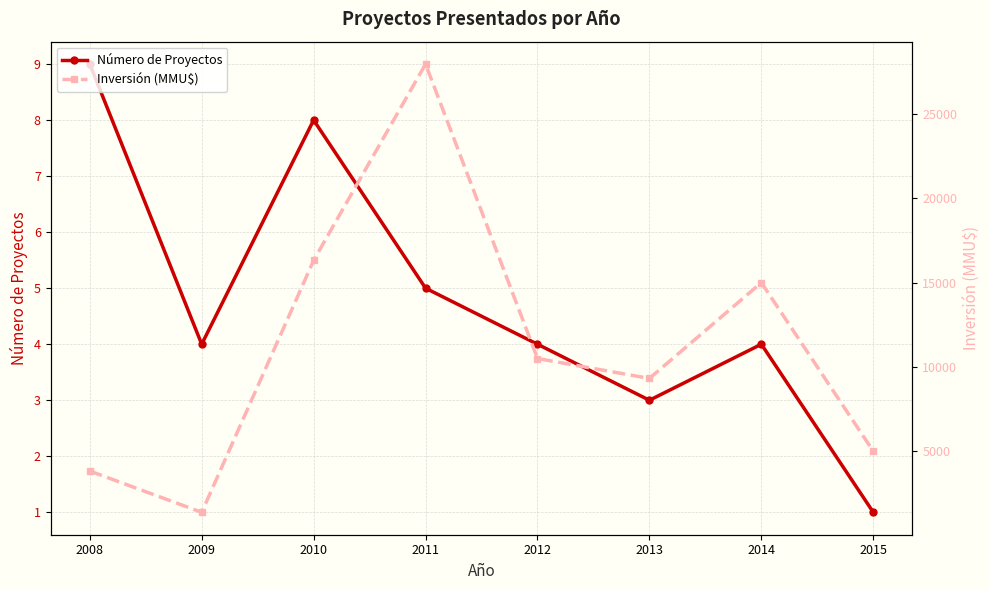

What is the average value of the Número de Proyectos series?

5